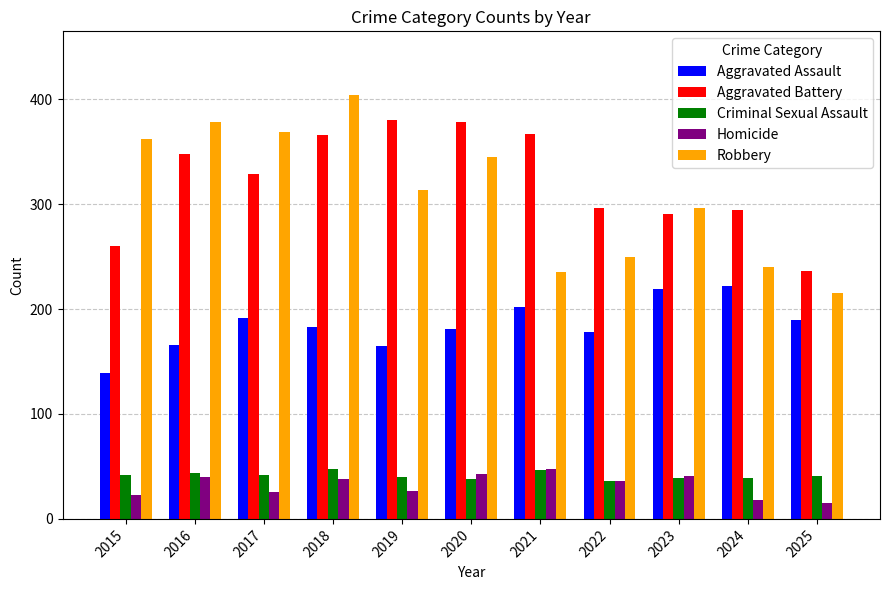

Which series has the largest range (max minus min)?

Robbery